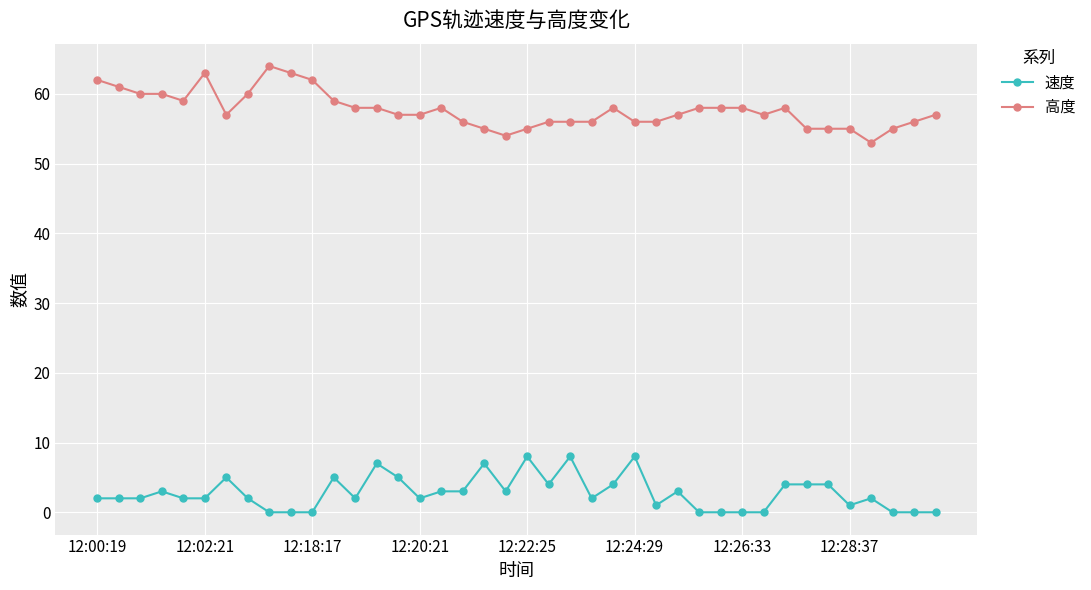

True or false: 高度 has more than 2 interior local peaks.

True